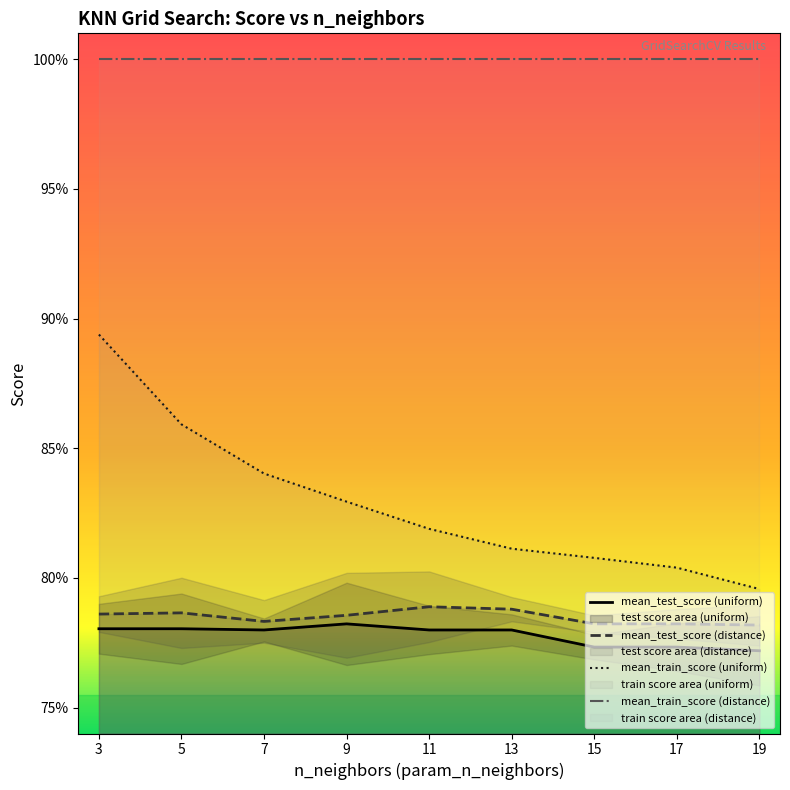

True or false: std_test_score has more than 1 interior local peaks.

True